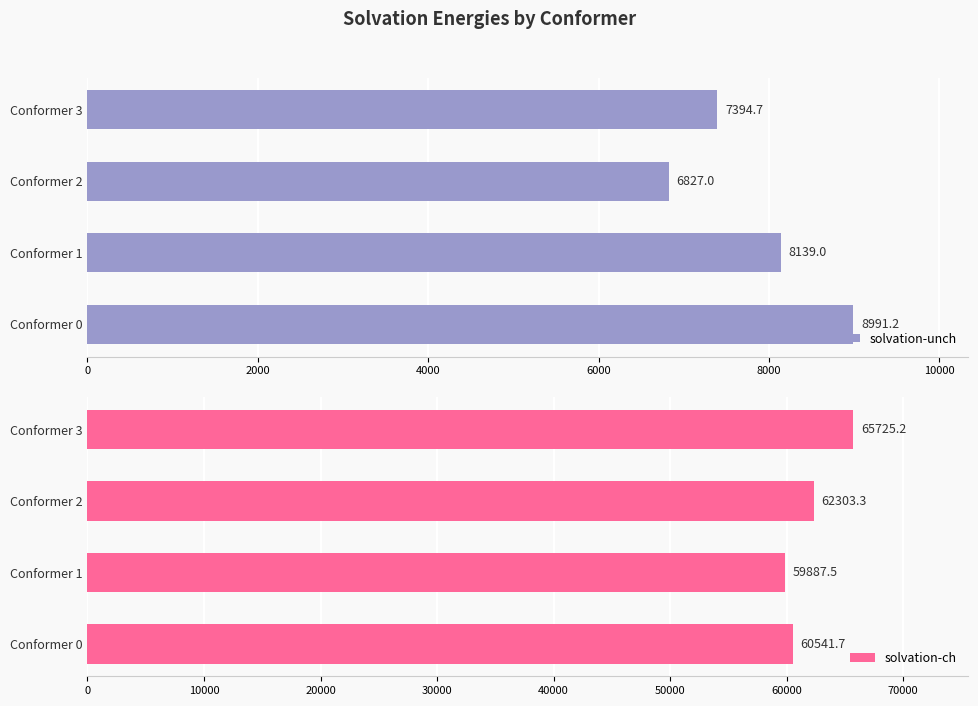

Are the bars grouped side by side (vs. stacked)?

Yes